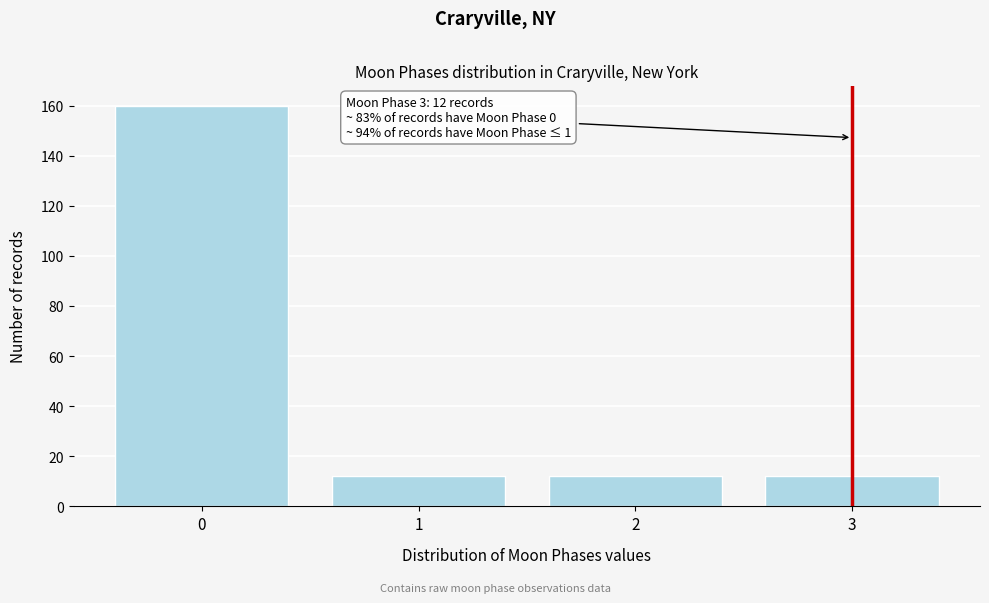

Reading left to right, what are all the values shown in this chart?

160	12	12	12